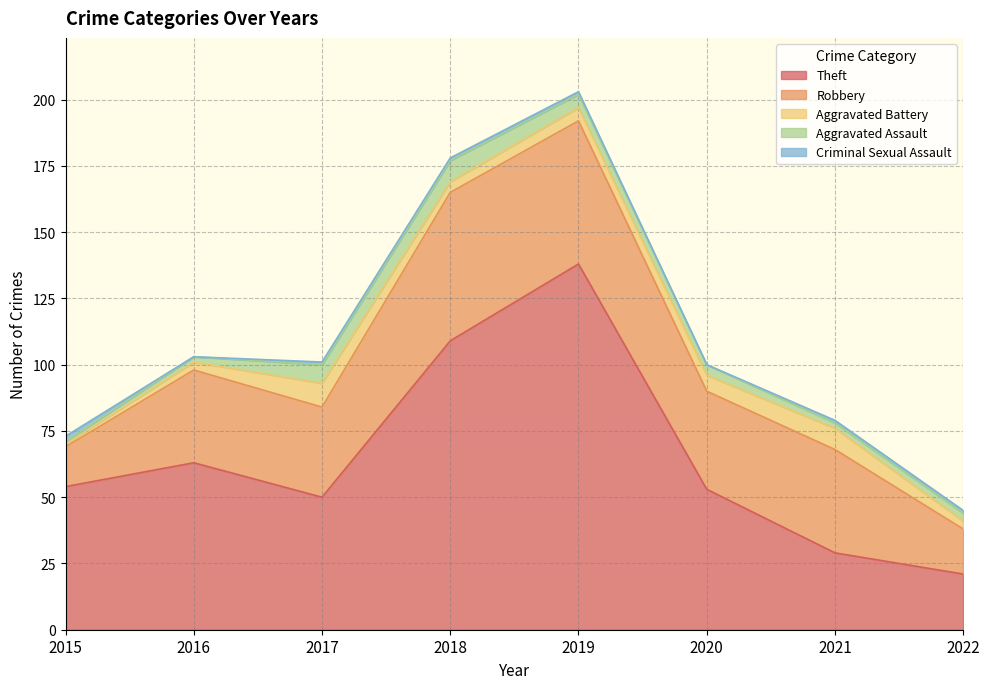

True or false: Aggravated Battery has a value of 3 at 2016.

True